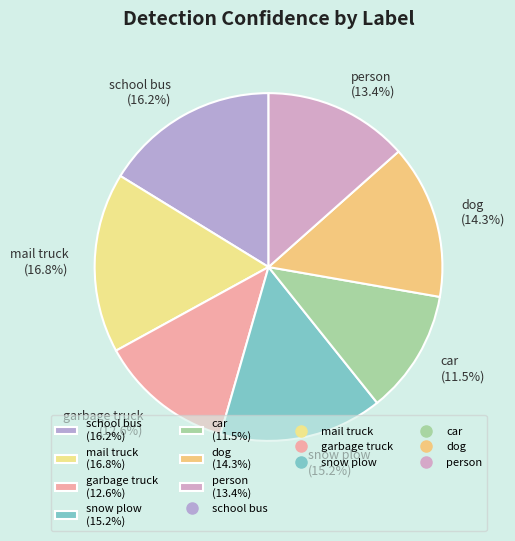

To the nearest percent, what percentage of the pie is dog?

14%